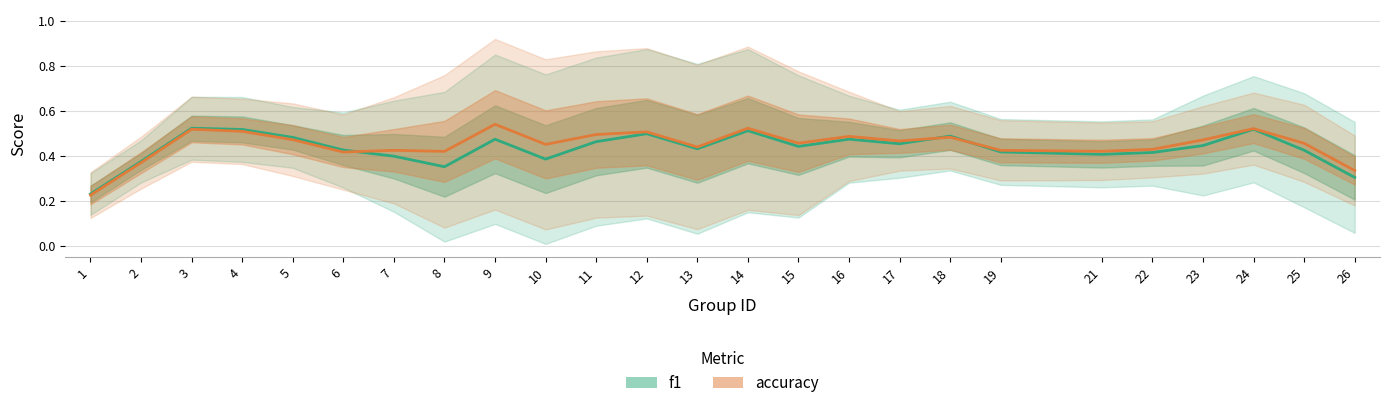

Which has a higher value, 2 or 25?

25